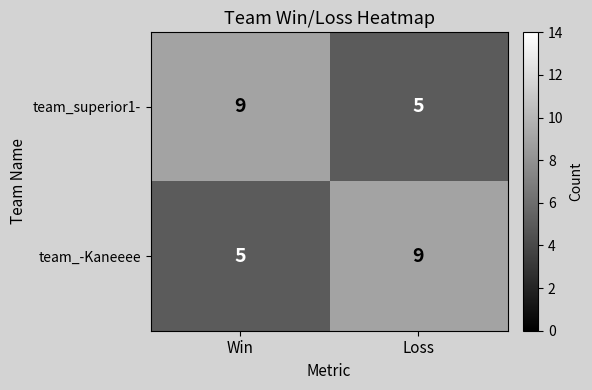

What is the smallest value displayed?

5